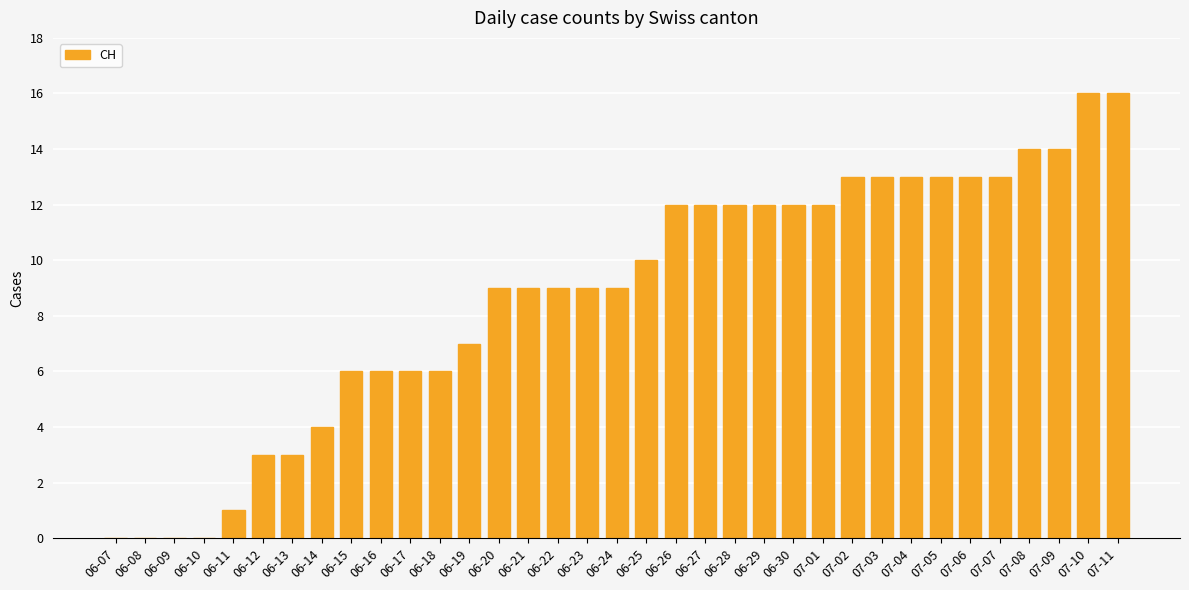

The chart shows a value of 7 at 06-07. True or false?

False